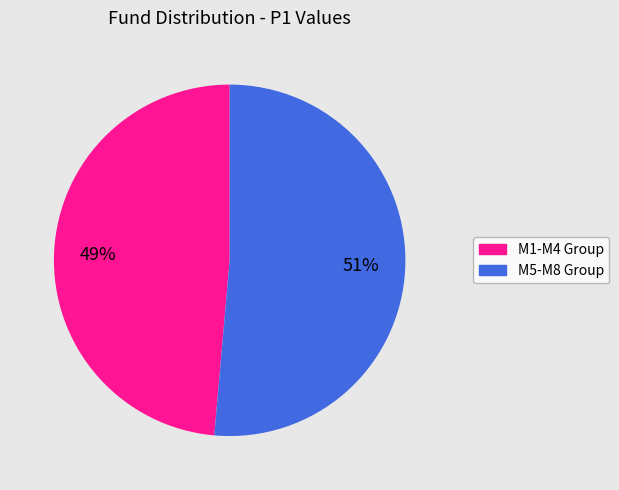

Is there a majority slice in this chart?

Yes